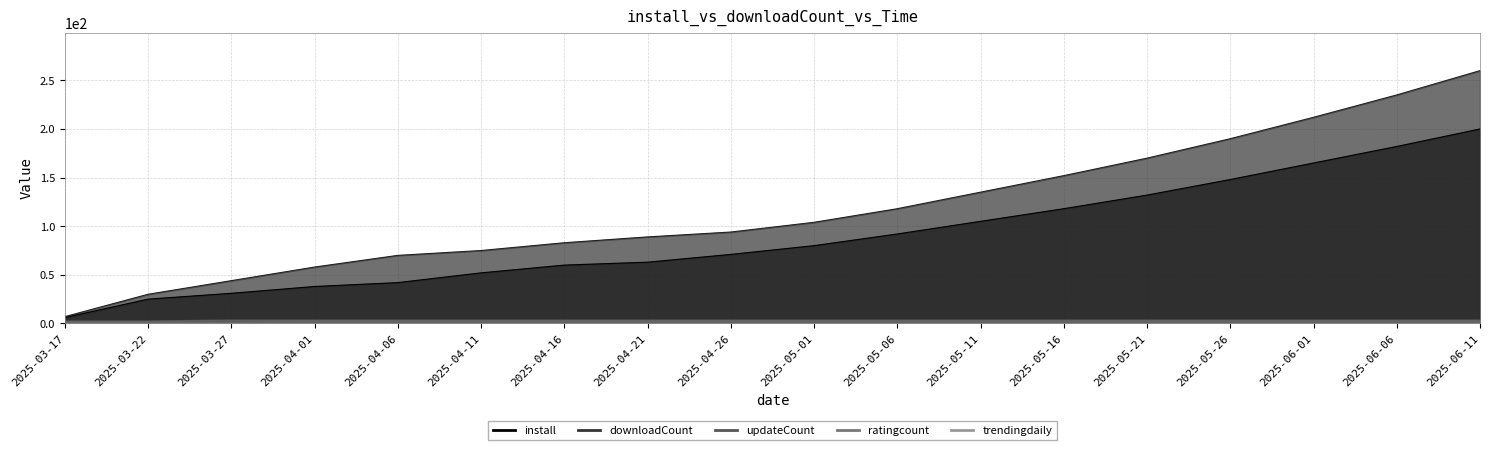

Count the ratingcount values in the range 4 to 5.

16